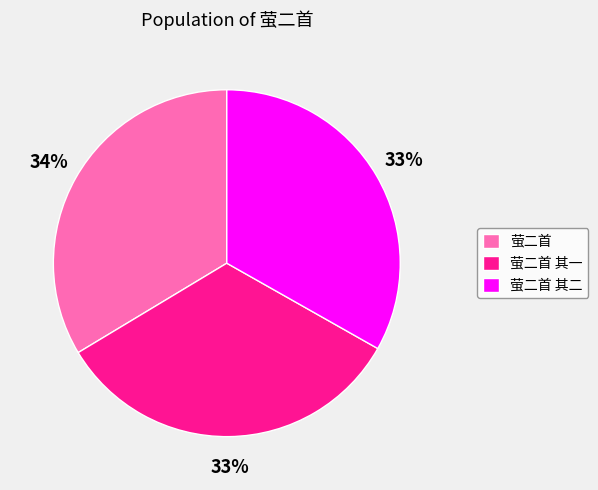

Combined, do 萤二首 其一 and 萤二首 其二 account for over 50%?

Yes